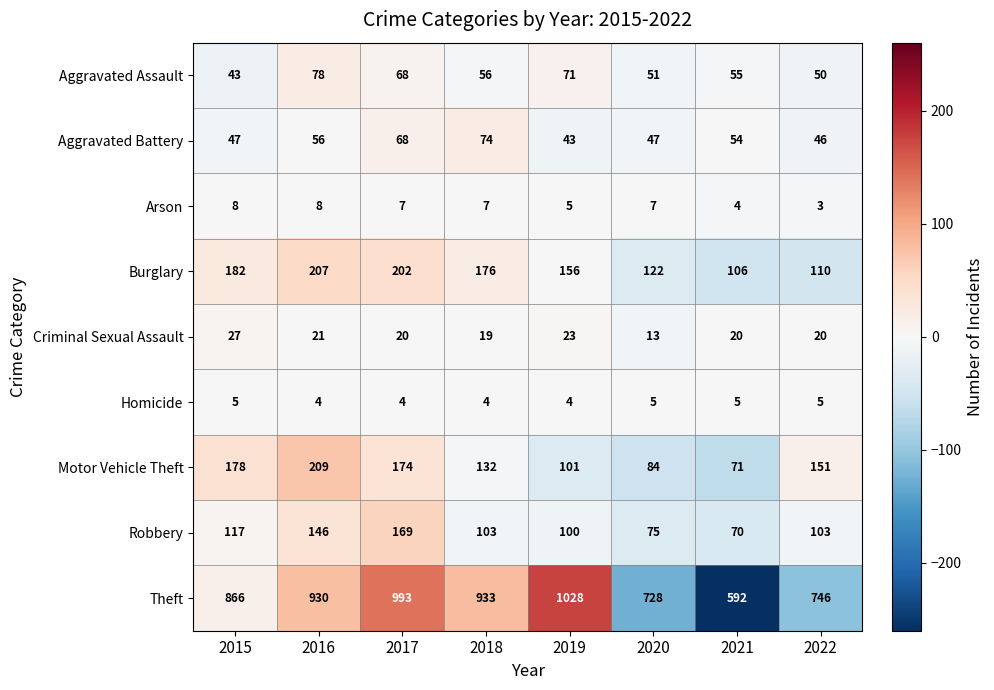

Where does the Motor Vehicle Theft series first go above 151?

2015